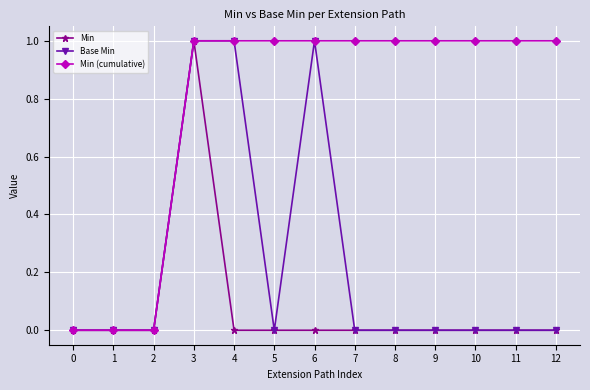

Between 1 and 8, which series saw the biggest shift?

Min (cumulative)